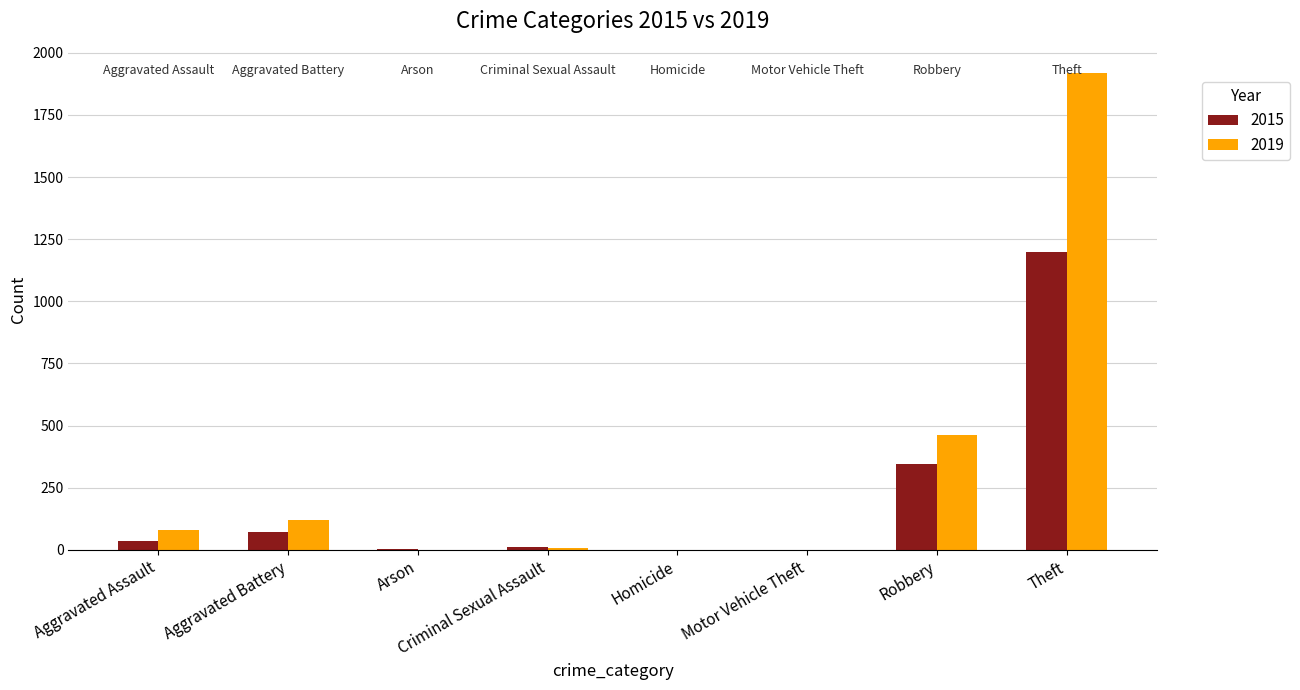

At which label does 2015 reach its peak?

Theft